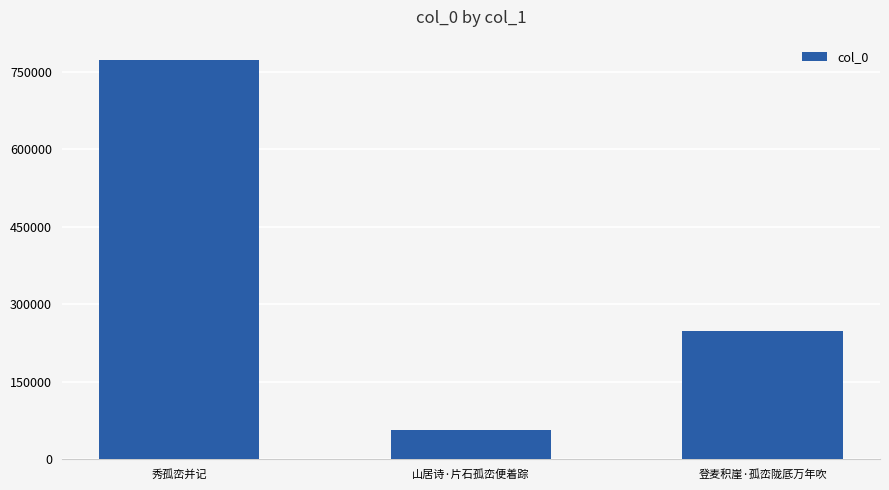

What is the label of the 3rd bar from the right?

秀孤峦并记